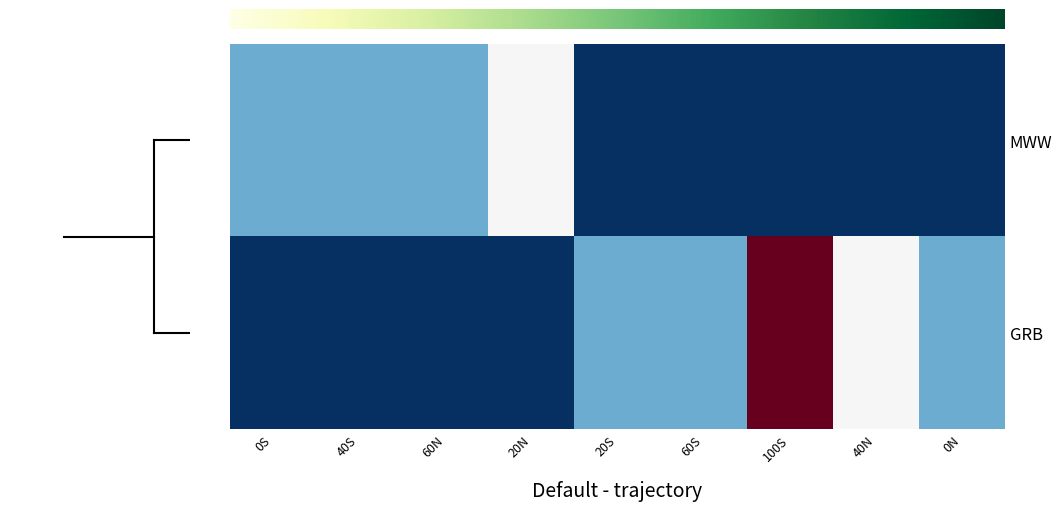

List the labels in order of GRB value, largest first.

100S, 40N, 20S, 60S, 0N, 0S, 40S, 60N, 20N